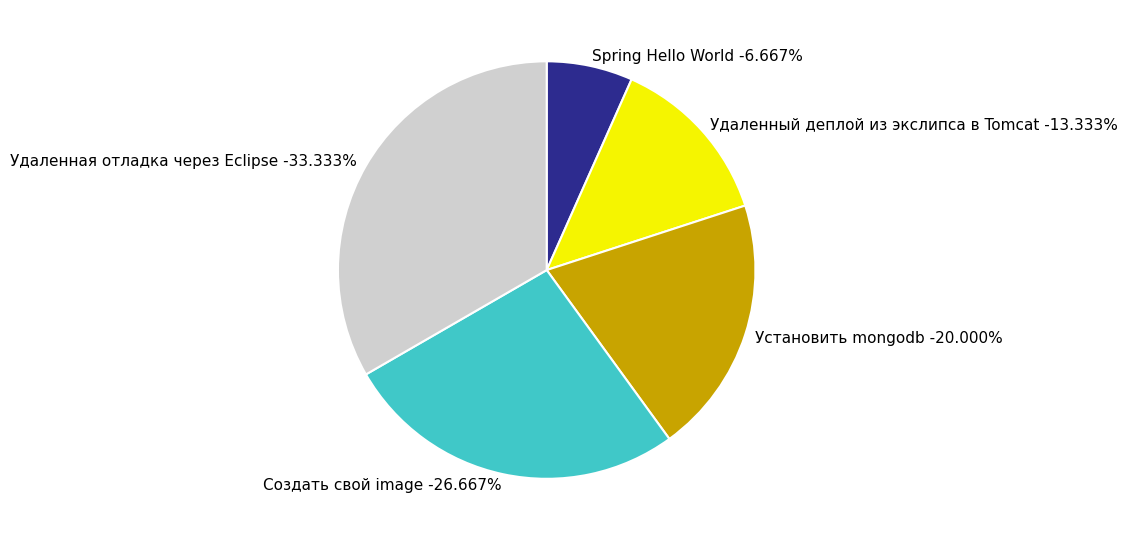

How many slices are in this pie chart?

5